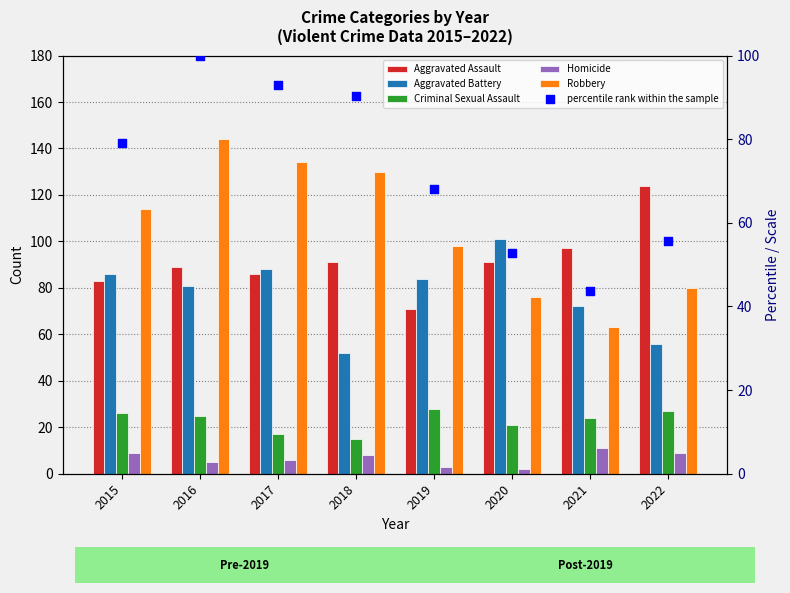

Which series reaches the maximum Y coordinate?

Robbery